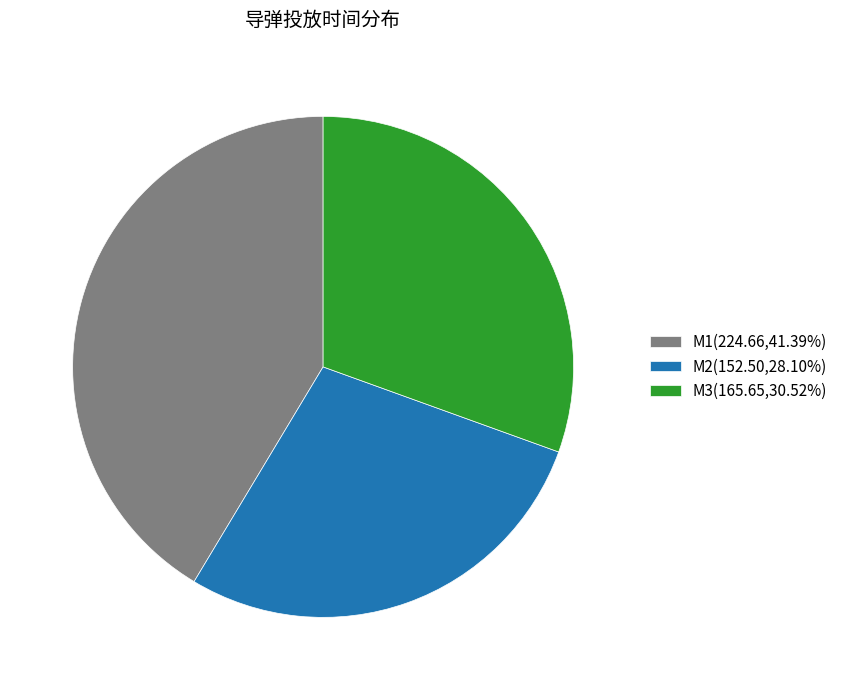

How many segments does this pie chart have?

3